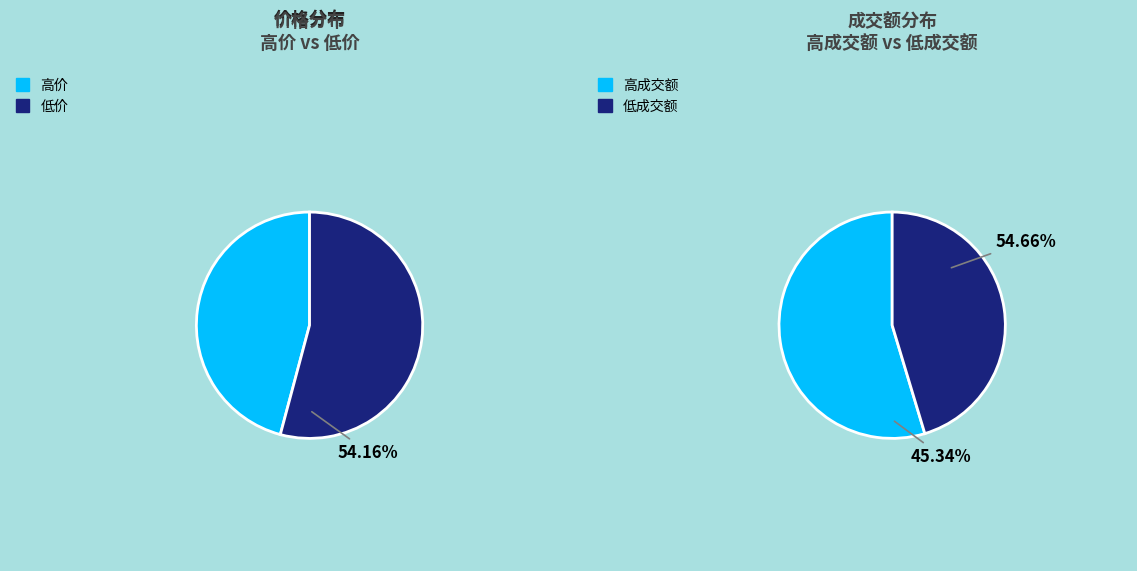

Does 64668 represent more than half of the total?

No